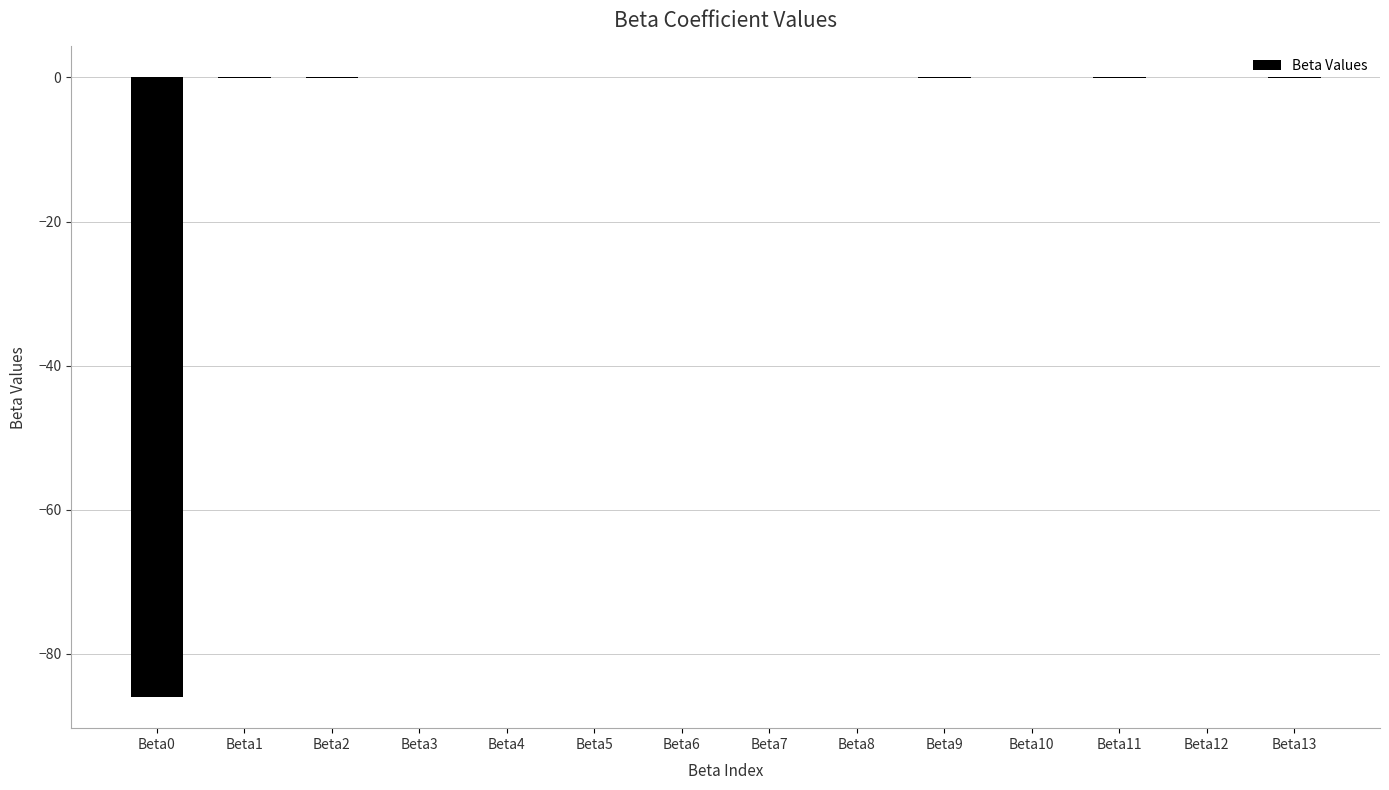

What is the sum of all values?

-86.0